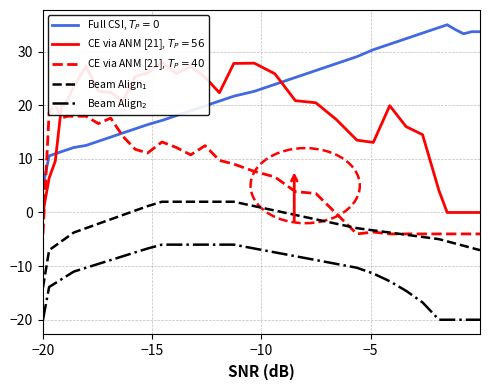

Count the number of data series in this chart.

2